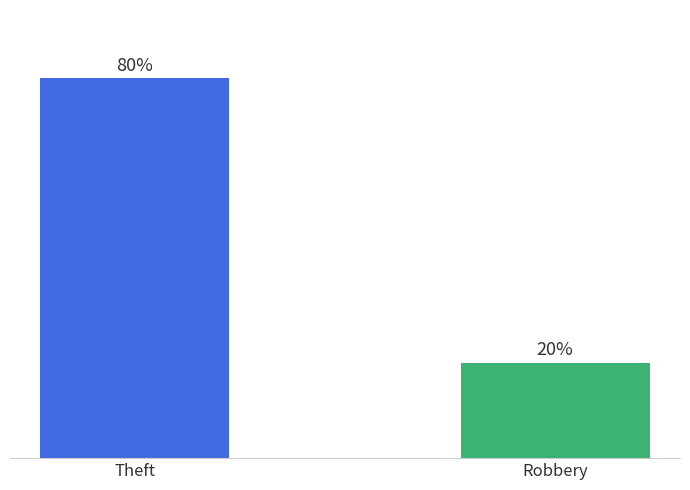

Which category has the highest value across all series?

Theft